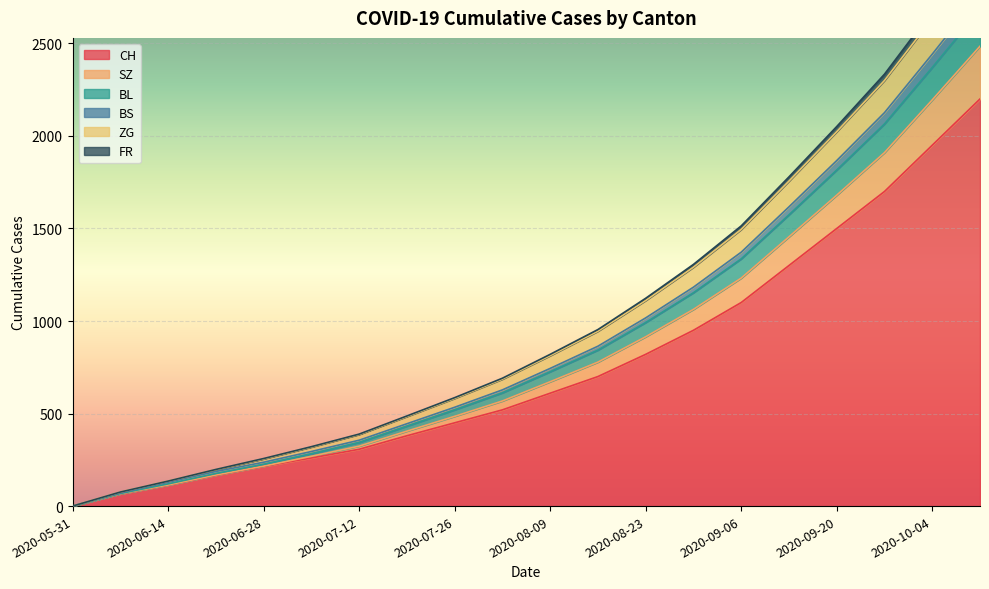

True or false: CH and BL cross at least once.

False